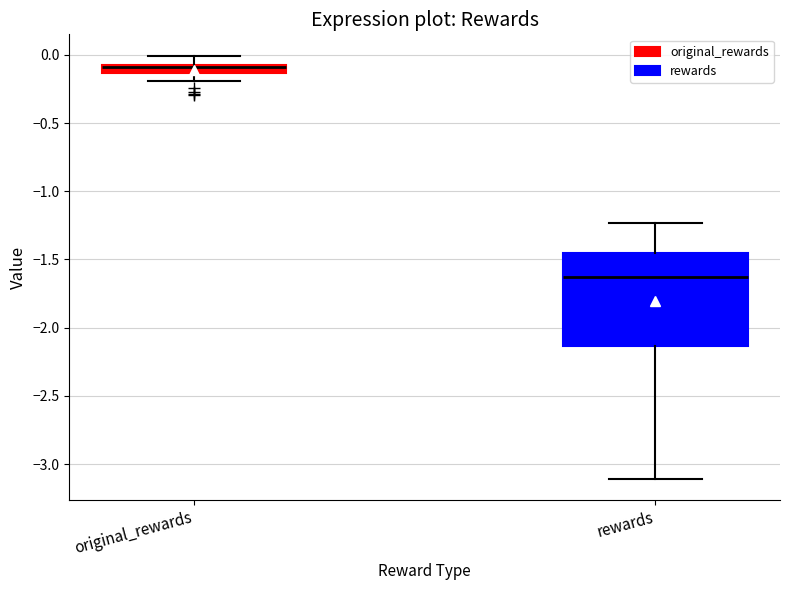

Where does the lower whisker of the box for original_rewards end on the y-axis? The values are not printed on the chart, so give them approximately, as read against the axis.

-0.20